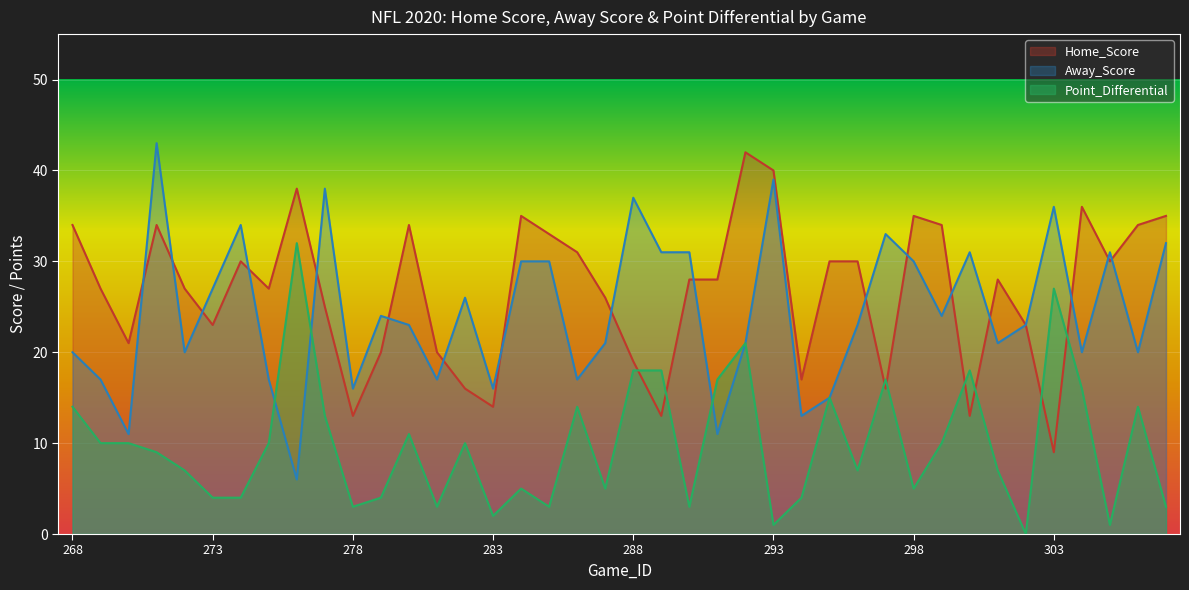

Is it true that Home_Score equals 4 at 303?

False